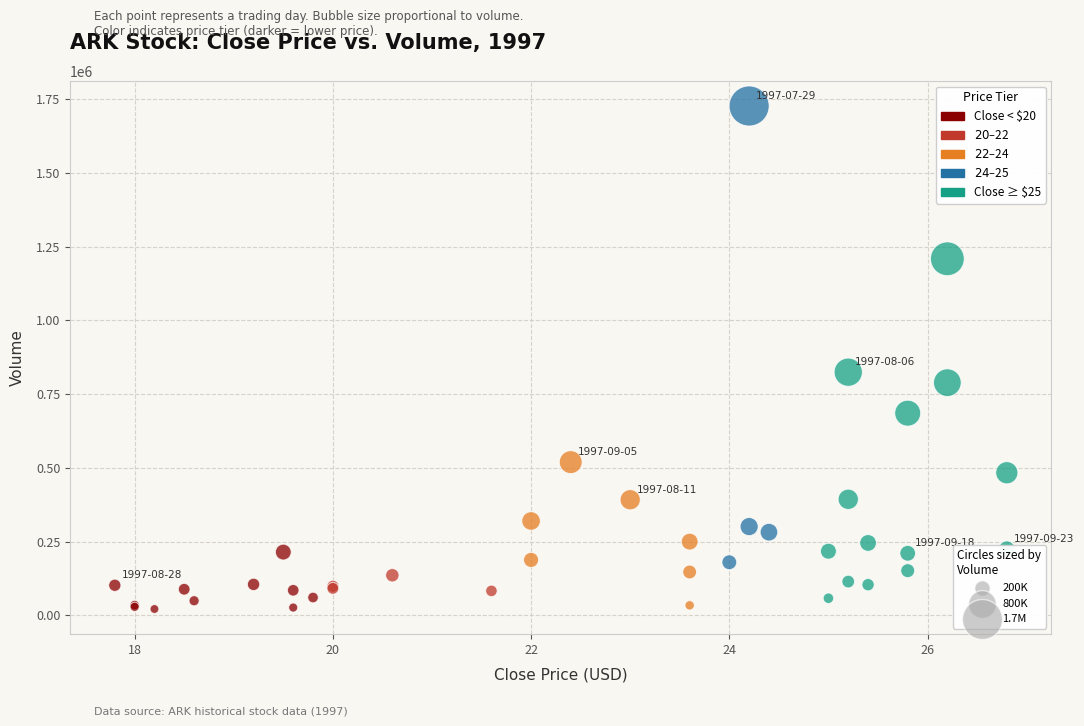

What Y value in the scatter plot is closest to 874250?

824500